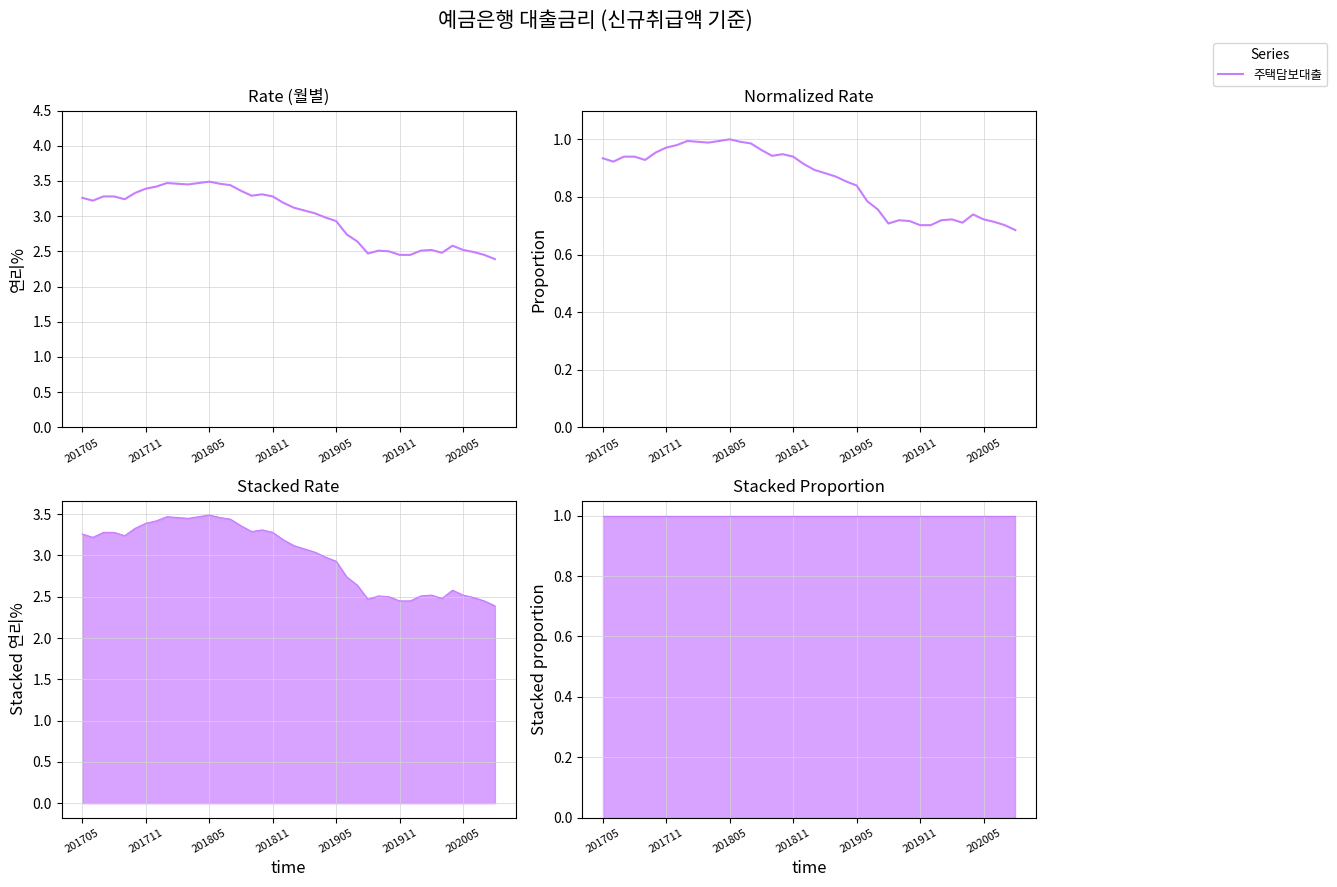

True or false: the data shows 1.8 at 13.

False